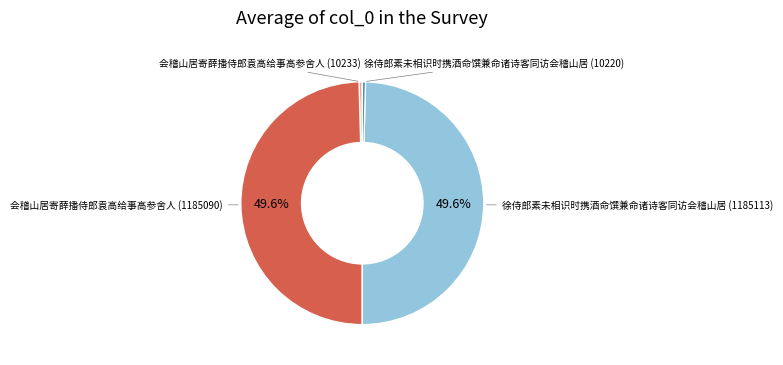

To the nearest percent, what is the average slice percentage?

25%